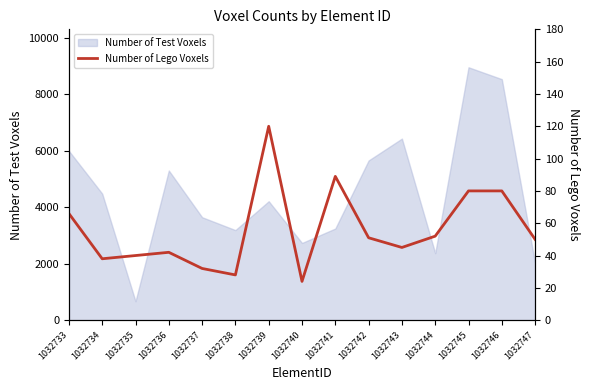

How many lines are shown in the chart?

1